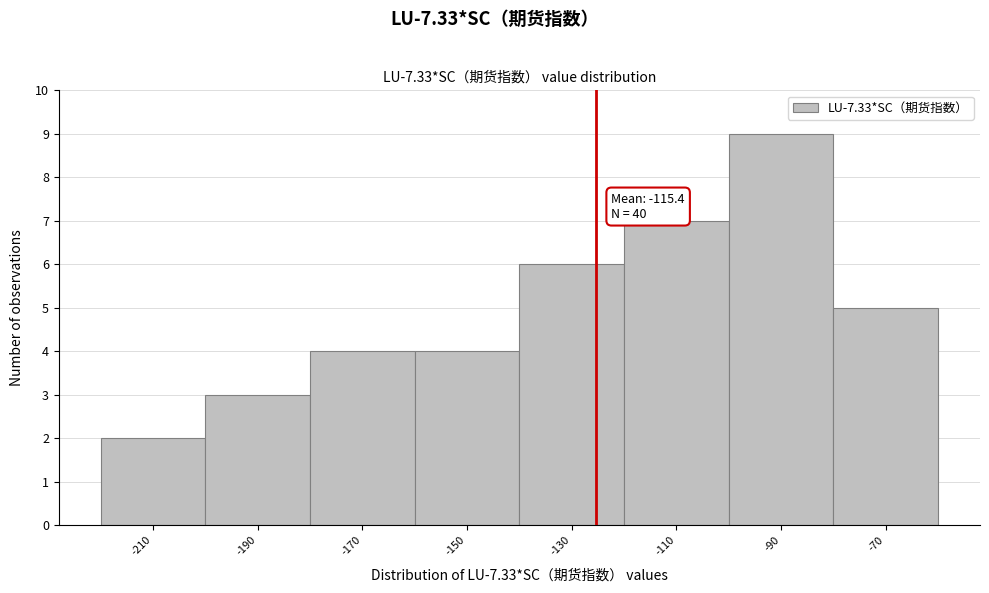

Reading right to left, what are all the values shown in this chart?

5	9	7	6	4	4	3	2